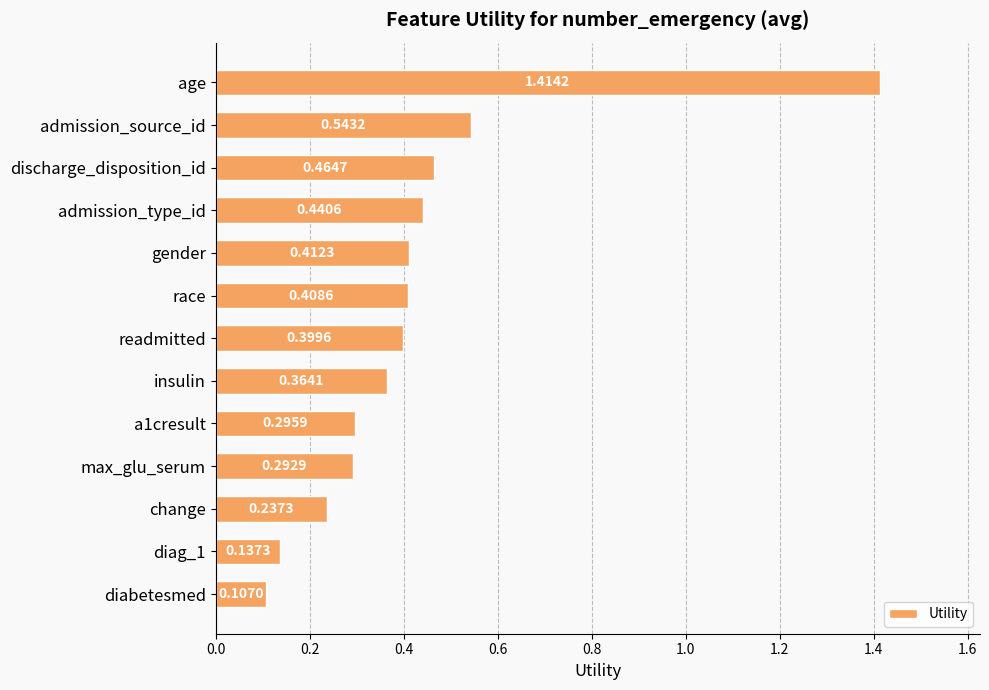

At which category does the chart reach its minimum across all series?

diabetesmed